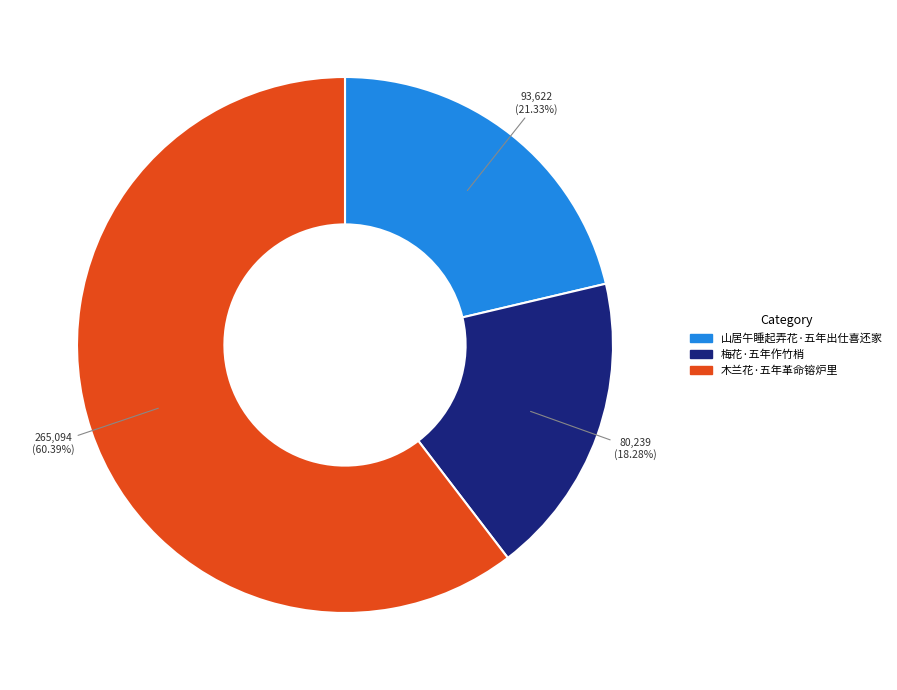

What is the majority slice?

木兰花·五年革命镕炉里